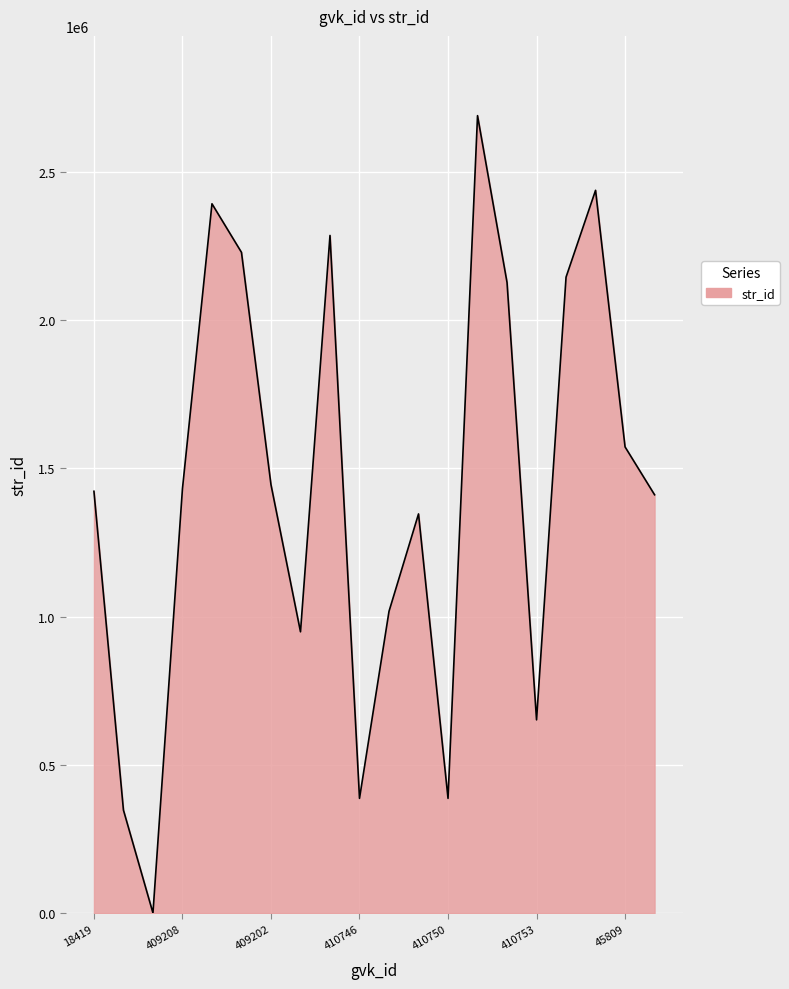

What is the maximum value shown in the chart?

2688285